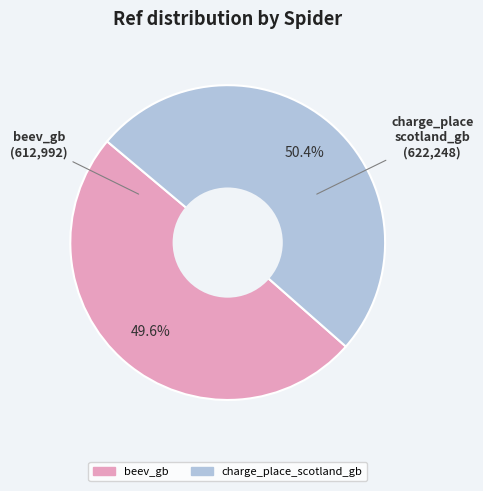

Is it true that beev_gb is 36% of the pie?

False